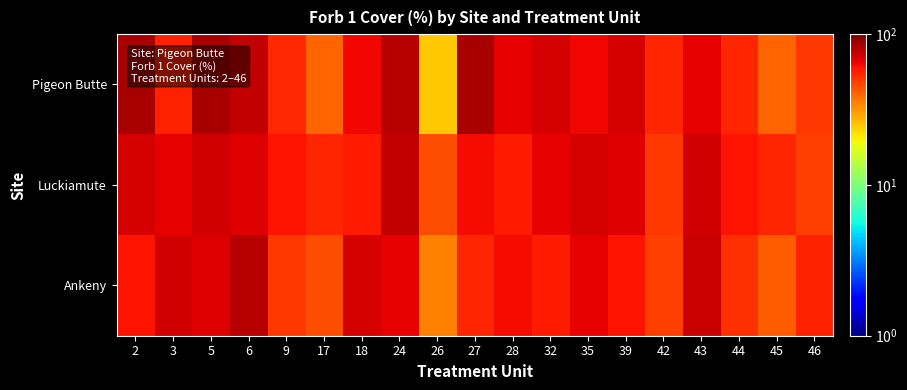

Reading left to right, extract all data points from this chart.

Pigeon Butte: 2=85	3=56	5=85	6=76	9=54	17=40	18=63	24=80	26=25	27=85	28=65	32=70	35=63	39=70	42=55	43=66	44=55	45=40	46=50
Luckiamute: 2=70	3=65	5=72	6=68	9=60	17=55	18=58	24=75	26=45	27=62	28=58	32=65	35=70	39=68	42=50	43=72	44=60	45=55	46=48
Ankeny: 2=60	3=72	5=68	6=80	9=50	17=45	18=70	24=65	26=35	27=55	28=62	32=58	35=66	39=60	42=48	43=74	44=52	45=42	46=56